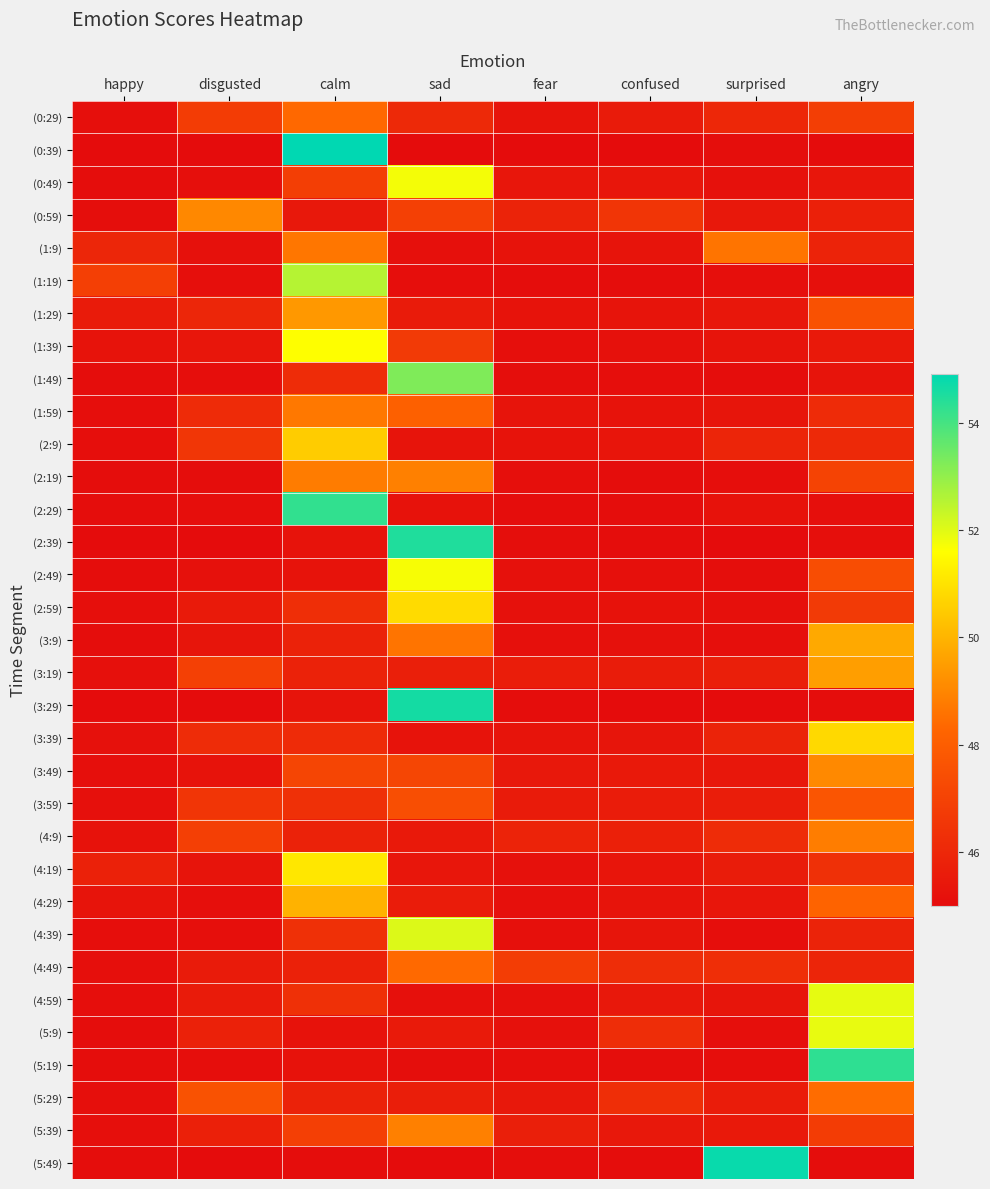

Reading left to right, what are all the values shown in this chart?

(0:29): happy=45.1	disgusted=46.8	calm=48.4	sad=46.1	fear=45.3	confused=45.5	surprised=46.0	angry=46.8
(0:39): happy=45.0	disgusted=45.0	calm=54.9	sad=45.0	fear=45.0	confused=45.0	surprised=45.1	angry=45.0
(0:49): happy=45.0	disgusted=45.1	calm=46.8	sad=51.7	fear=45.4	confused=45.4	surprised=45.2	angry=45.4
(0:59): happy=45.1	disgusted=49.0	calm=45.4	sad=46.9	fear=45.8	confused=46.5	surprised=45.5	angry=45.7
(1:9): happy=46.0	disgusted=45.2	calm=48.7	sad=45.2	fear=45.3	confused=45.3	surprised=48.6	angry=45.9
(1:19): happy=46.9	disgusted=45.1	calm=52.6	sad=45.1	fear=45.0	confused=45.0	surprised=45.1	angry=45.1
(1:29): happy=45.6	disgusted=46.0	calm=49.4	sad=45.6	fear=45.3	confused=45.3	surprised=45.4	angry=47.5
(1:39): happy=45.2	disgusted=45.4	calm=51.6	sad=46.7	fear=45.1	confused=45.2	surprised=45.3	angry=45.5
(1:49): happy=45.0	disgusted=45.1	calm=46.2	sad=53.3	fear=45.1	confused=45.1	surprised=45.0	angry=45.3
(1:59): happy=45.1	disgusted=46.1	calm=48.7	sad=48.1	fear=45.3	confused=45.2	surprised=45.3	angry=46.1
(2:9): happy=45.1	disgusted=46.5	calm=50.5	sad=45.3	fear=45.3	confused=45.3	surprised=45.9	angry=46.0
(2:19): happy=45.0	disgusted=45.0	calm=48.8	sad=48.9	fear=45.1	confused=45.1	surprised=45.1	angry=47.0
(2:29): happy=45.1	disgusted=45.1	calm=54.2	sad=45.2	fear=45.0	confused=45.0	surprised=45.2	angry=45.1
(2:39): happy=45.0	disgusted=45.0	calm=45.3	sad=54.5	fear=45.1	confused=45.0	surprised=45.0	angry=45.1
(2:49): happy=45.0	disgusted=45.2	calm=45.3	sad=51.7	fear=45.2	confused=45.1	surprised=45.1	angry=47.4
(2:59): happy=45.1	disgusted=45.5	calm=46.2	sad=50.8	fear=45.2	confused=45.2	surprised=45.2	angry=46.7
(3:9): happy=45.0	disgusted=45.3	calm=45.8	sad=48.6	fear=45.1	confused=45.2	surprised=45.1	angry=49.8
(3:19): happy=45.2	disgusted=46.9	calm=45.8	sad=45.7	fear=45.6	confused=45.6	surprised=45.7	angry=49.5
(3:29): happy=45.0	disgusted=45.0	calm=45.3	sad=54.6	fear=45.0	confused=45.0	surprised=45.0	angry=45.0
(3:39): happy=45.2	disgusted=46.2	calm=46.1	sad=45.3	fear=45.3	confused=45.3	surprised=45.9	angry=50.8
(3:49): happy=45.1	disgusted=45.2	calm=47.1	sad=47.1	fear=45.4	confused=45.5	surprised=45.4	angry=49.1
(3:59): happy=45.2	disgusted=46.5	calm=46.3	sad=47.5	fear=45.6	confused=45.6	surprised=45.6	angry=47.7
(4:9): happy=45.2	disgusted=46.9	calm=45.8	sad=45.5	fear=45.9	confused=45.7	surprised=46.2	angry=48.8
(4:19): happy=45.8	disgusted=45.3	calm=51.1	sad=45.4	fear=45.2	confused=45.3	surprised=45.6	angry=46.4
(4:29): happy=45.3	disgusted=45.1	calm=49.9	sad=45.6	fear=45.2	confused=45.3	surprised=45.4	angry=48.2
(4:39): happy=45.1	disgusted=45.1	calm=46.3	sad=52.0	fear=45.2	confused=45.3	surprised=45.1	angry=45.8
(4:49): happy=45.1	disgusted=45.6	calm=45.8	sad=48.4	fear=46.8	confused=46.2	surprised=46.3	angry=45.9
(4:59): happy=45.1	disgusted=45.6	calm=46.3	sad=45.2	fear=45.2	confused=45.4	surprised=45.3	angry=51.9
(5:9): happy=45.1	disgusted=45.8	calm=45.2	sad=45.5	fear=45.2	confused=46.2	surprised=45.1	angry=51.9
(5:19): happy=45.0	disgusted=45.1	calm=45.2	sad=45.1	fear=45.1	confused=45.1	surprised=45.1	angry=54.3
(5:29): happy=45.1	disgusted=47.6	calm=45.8	sad=45.7	fear=45.5	confused=46.3	surprised=45.6	angry=48.5
(5:39): happy=45.1	disgusted=45.7	calm=46.9	sad=48.9	fear=45.7	confused=45.4	surprised=45.5	angry=46.8
(5:49): happy=45.0	disgusted=45.0	calm=45.1	sad=45.0	fear=45.1	confused=45.0	surprised=54.8	angry=45.0